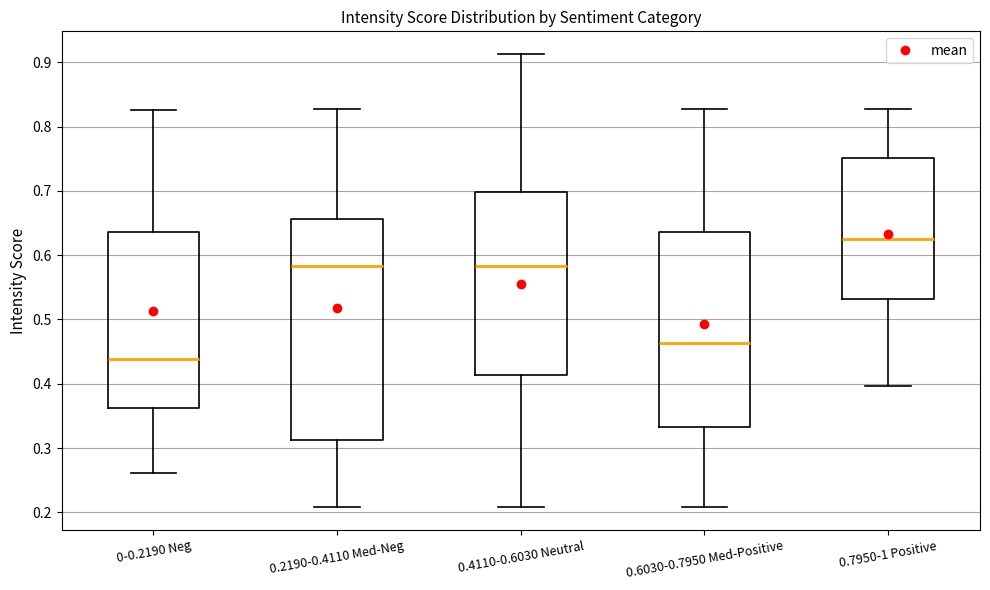

Which box has the lowest median line?

0-0.2190 Neg